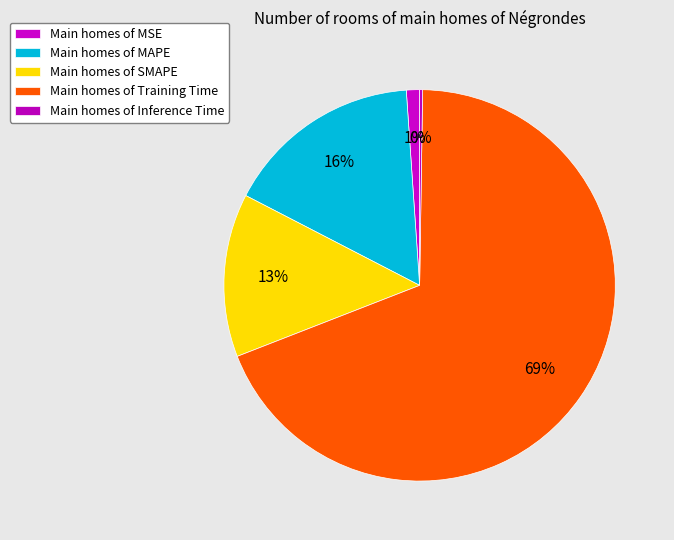

Count the number of slices in the pie.

5